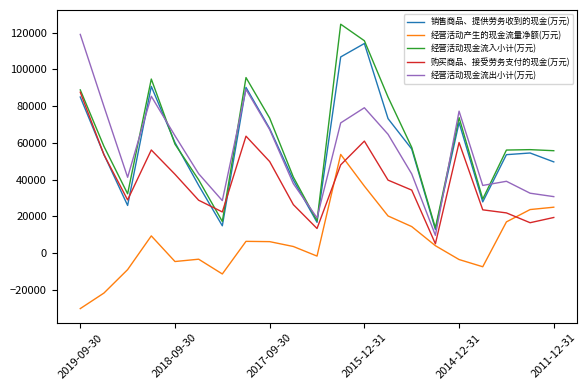

What is the lowest value of the 经营活动现金流出小计(万元) series?

9697